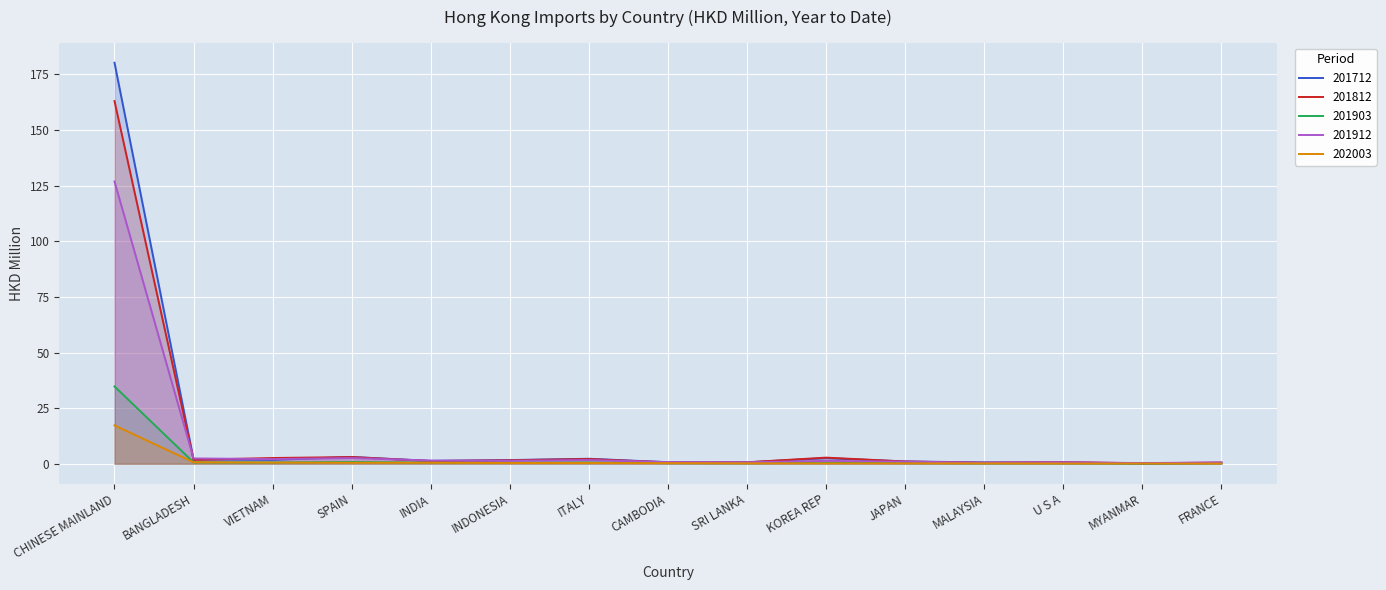

What is the label of the 13th point from the left?

U S A